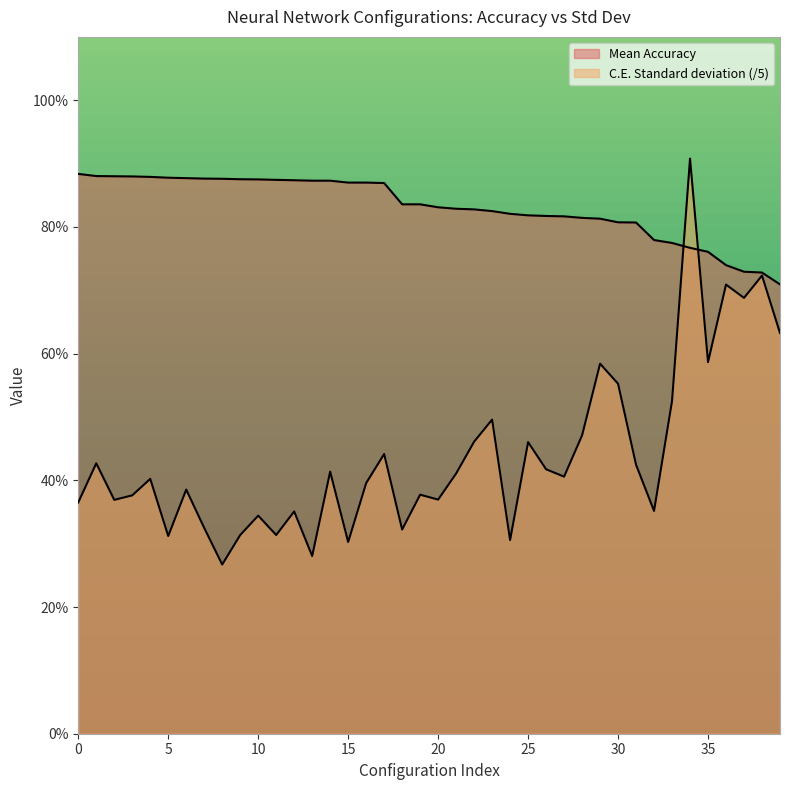

What is the highest value of the C.E. Standard deviation series?

90.8